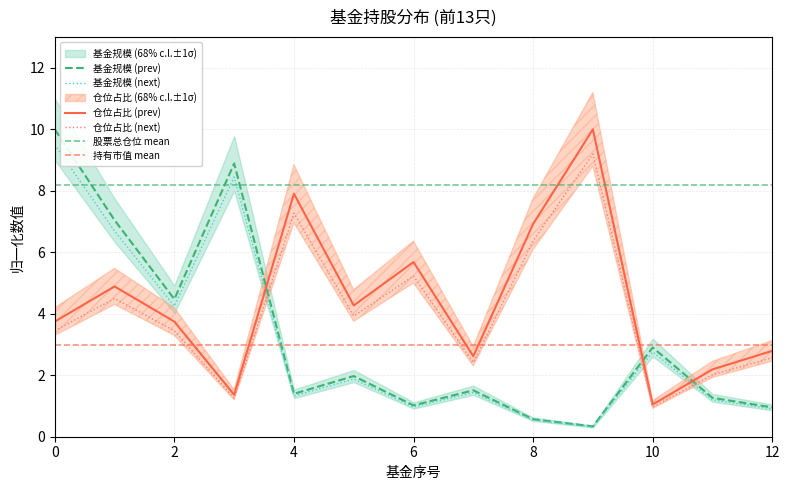

The 基金规模 series shows 0.9 at 7. True or false?

False